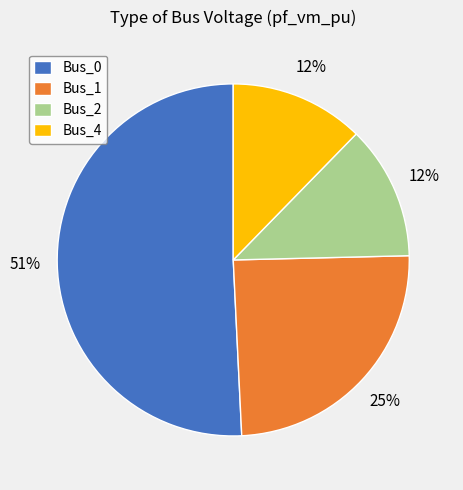

Count the number of slices in the pie.

4